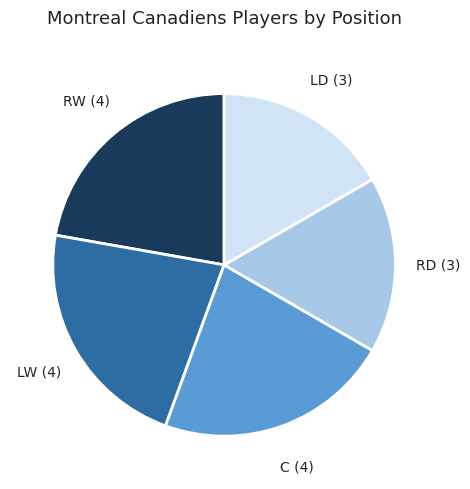

The RW slice represents 15% of the pie. True or false?

False